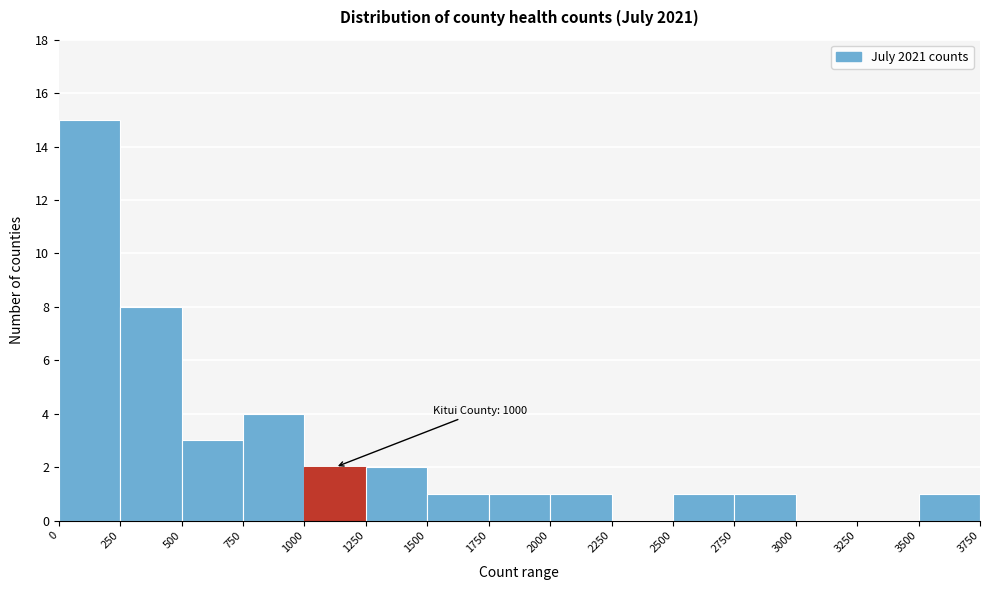

Over which range of the x-axis is the bar tallest?

0 to 250